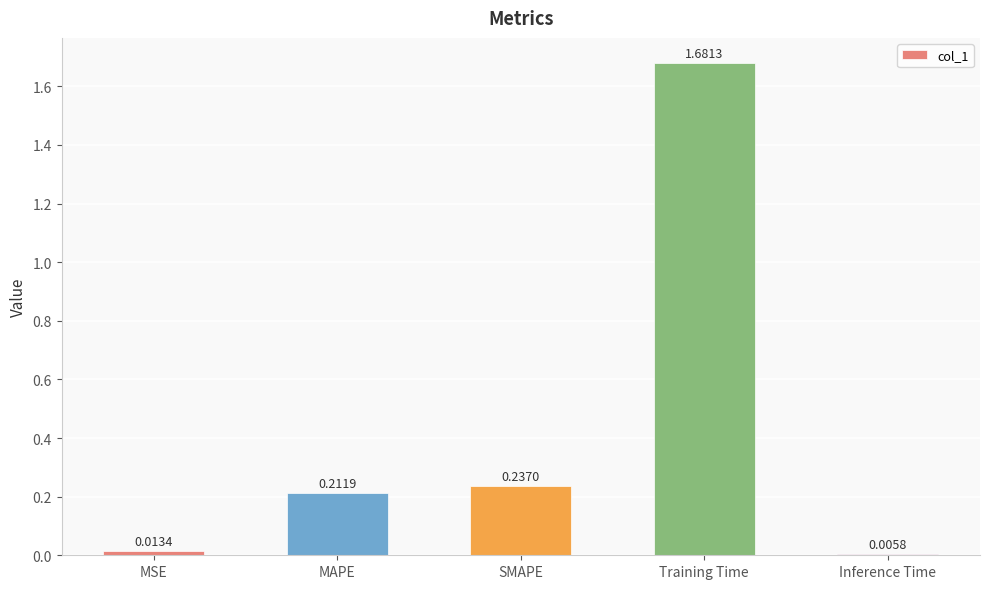

List the labels in order of value, largest first.

Training Time, SMAPE, MAPE, MSE, Inference Time